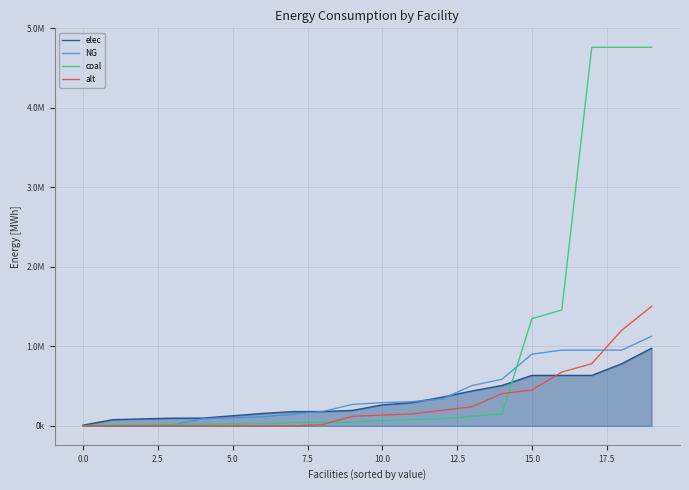

Is this an area chart (filled region under the line)?

Yes